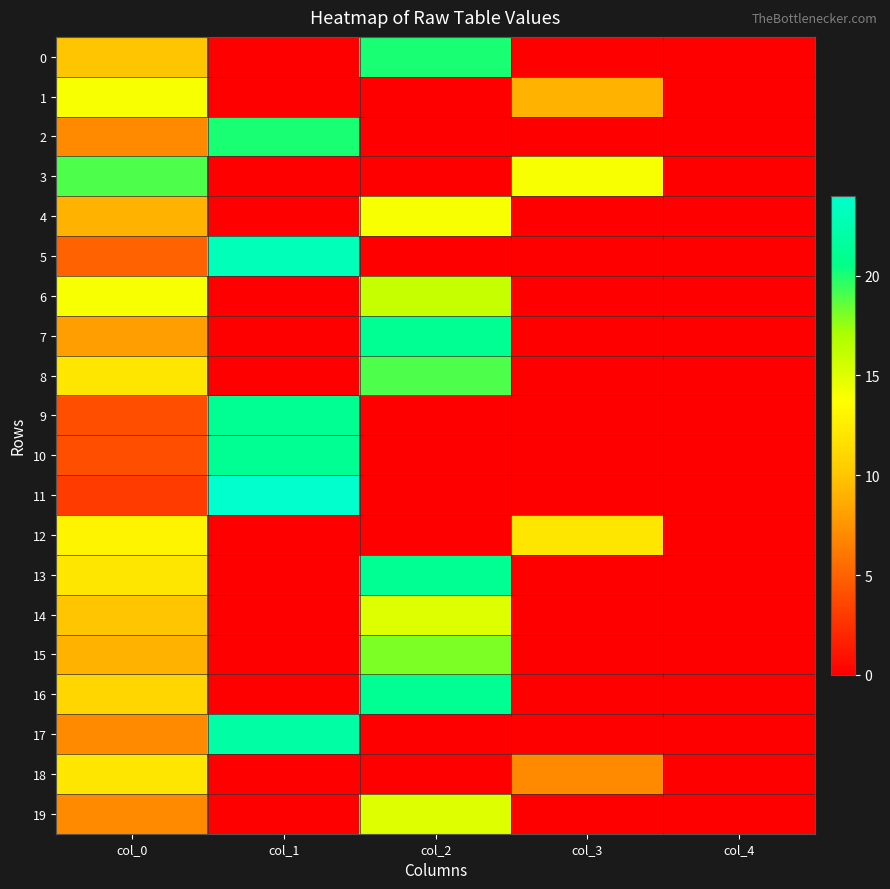

Between col_2 and col_0, which is larger?

col_2